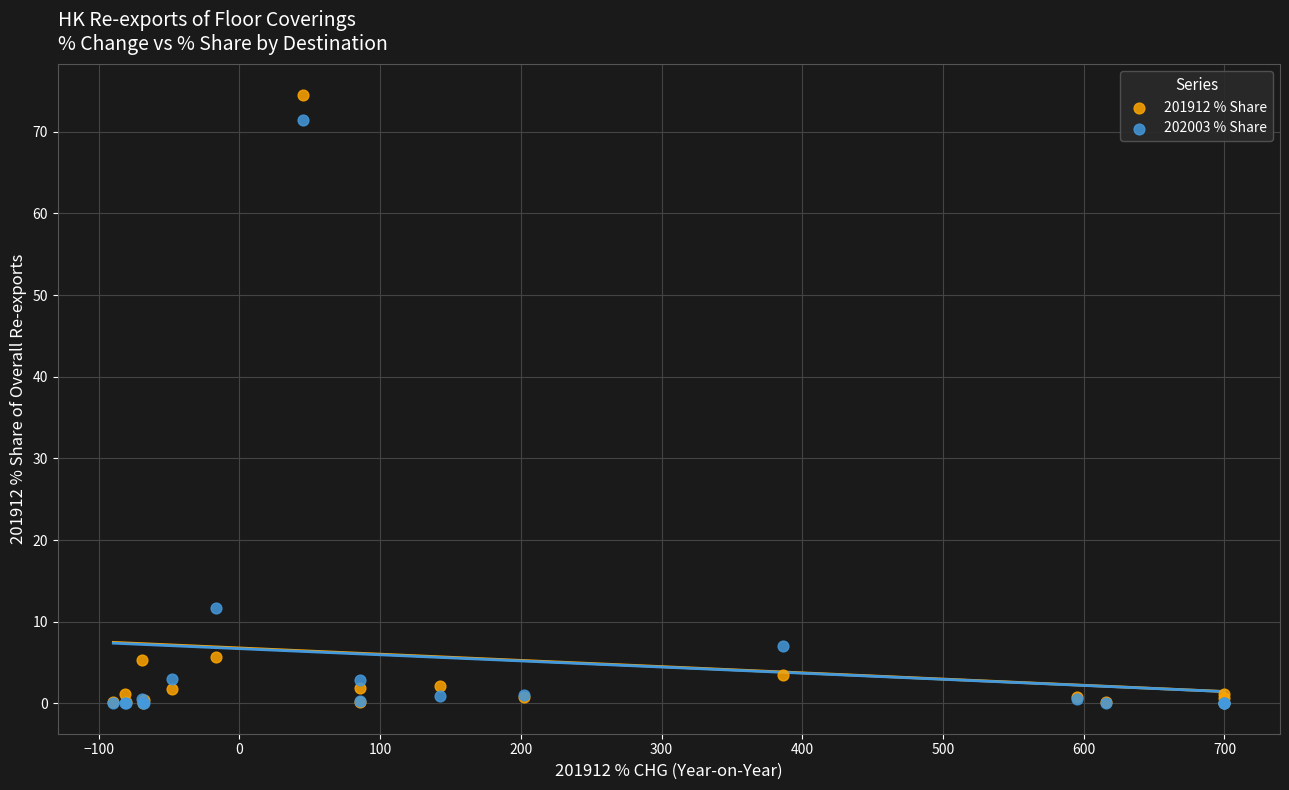

Across all series, what Y value is closest to 37?

11.6